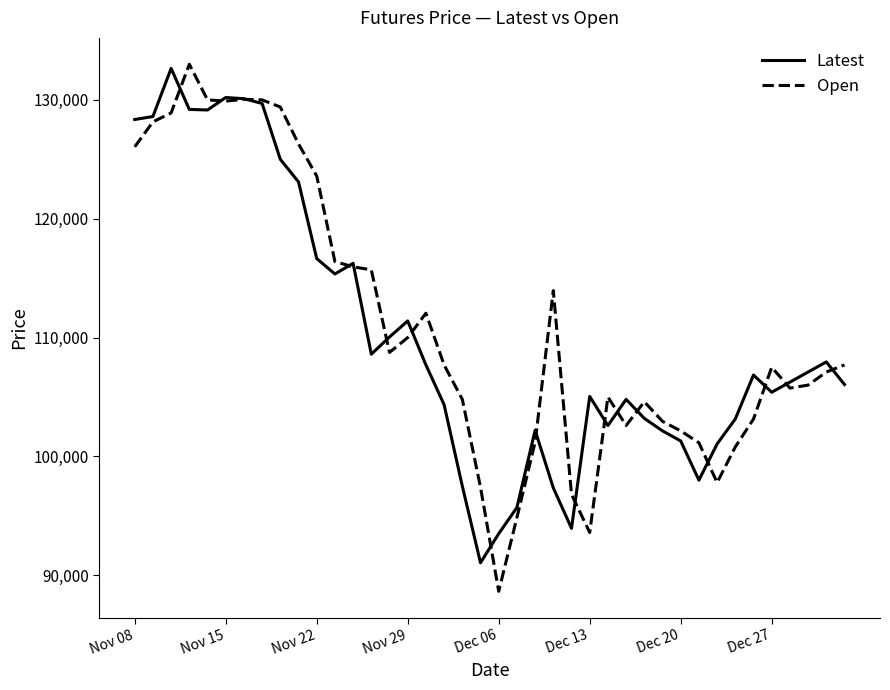

Which series has the largest total across all categories?

Open